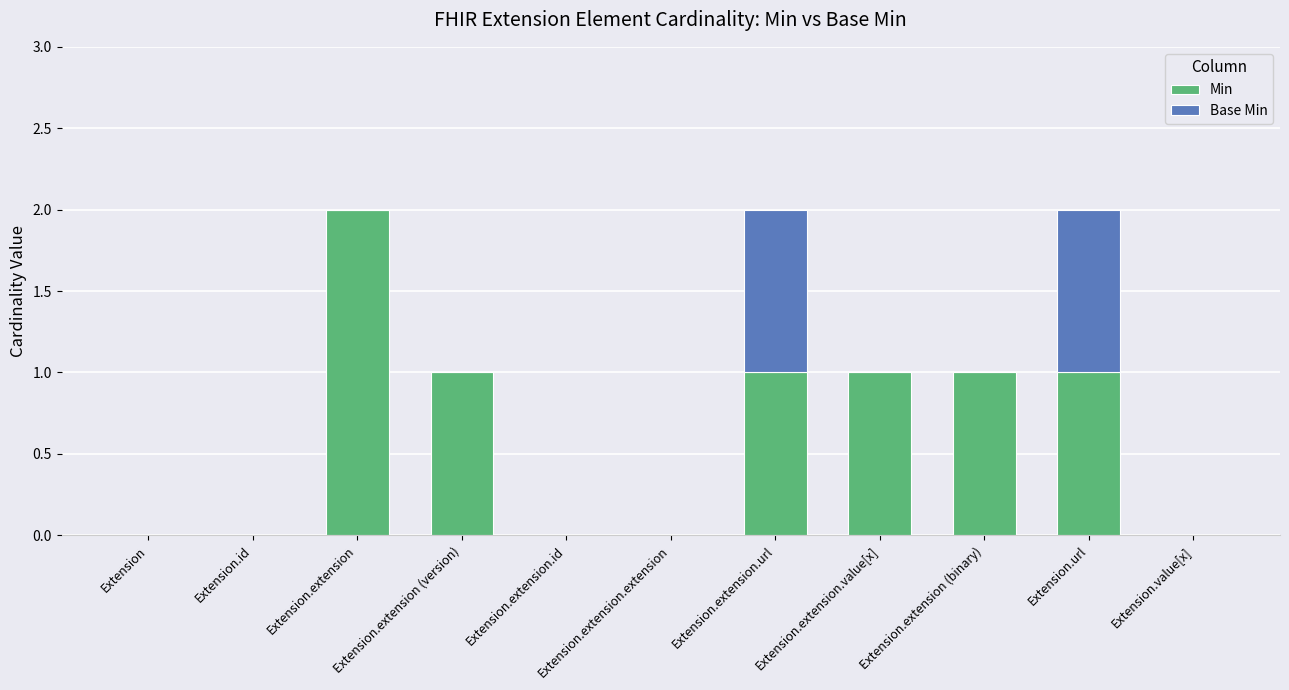

Are the bars horizontal?

No